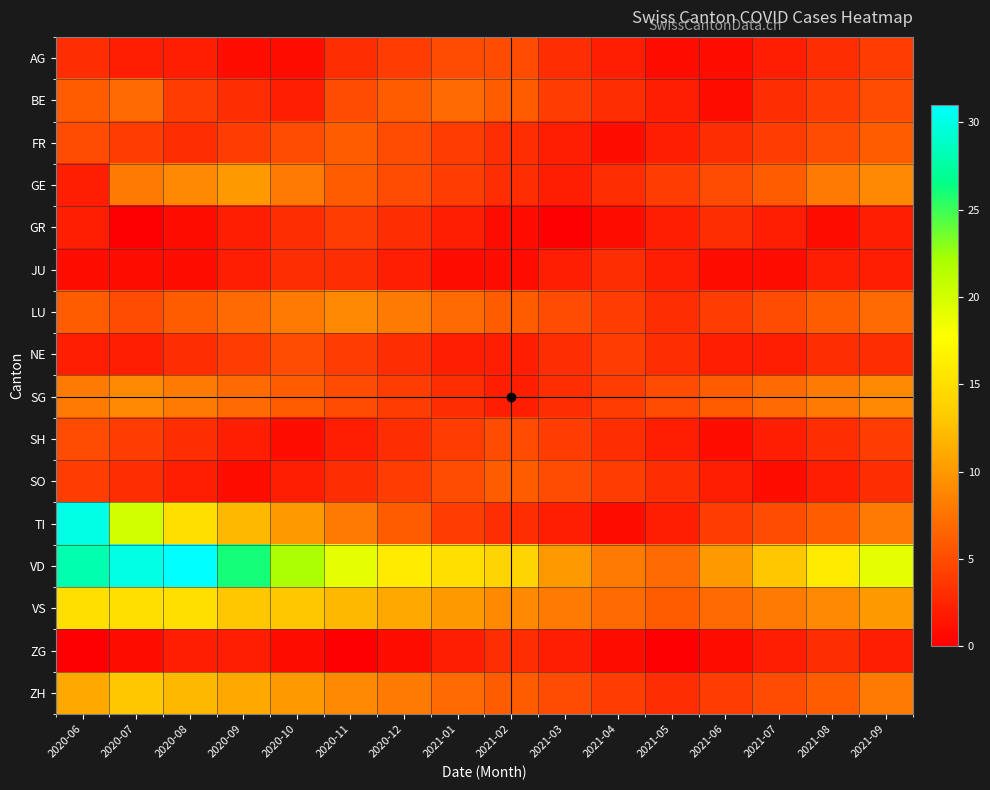

What is the maximum value shown in the chart?

31